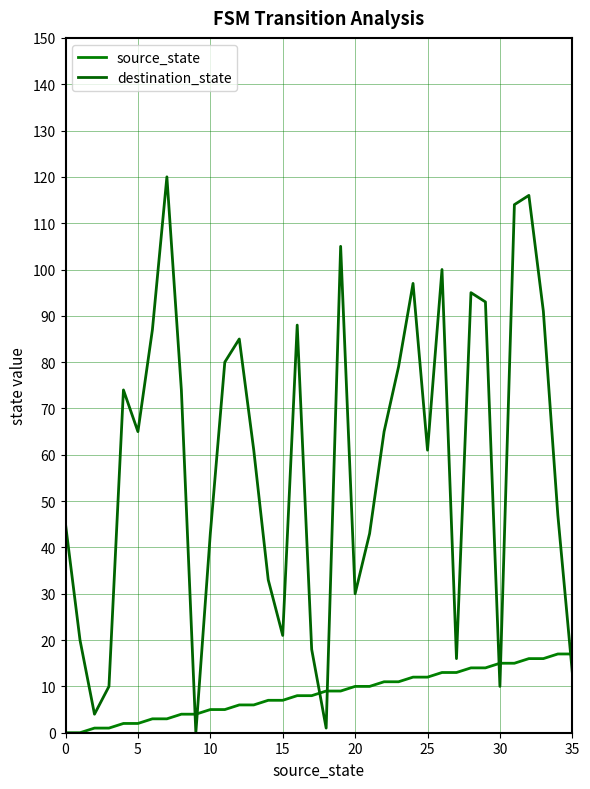

After their last crossing, which series has the higher values: source_state or destination_state?

source_state